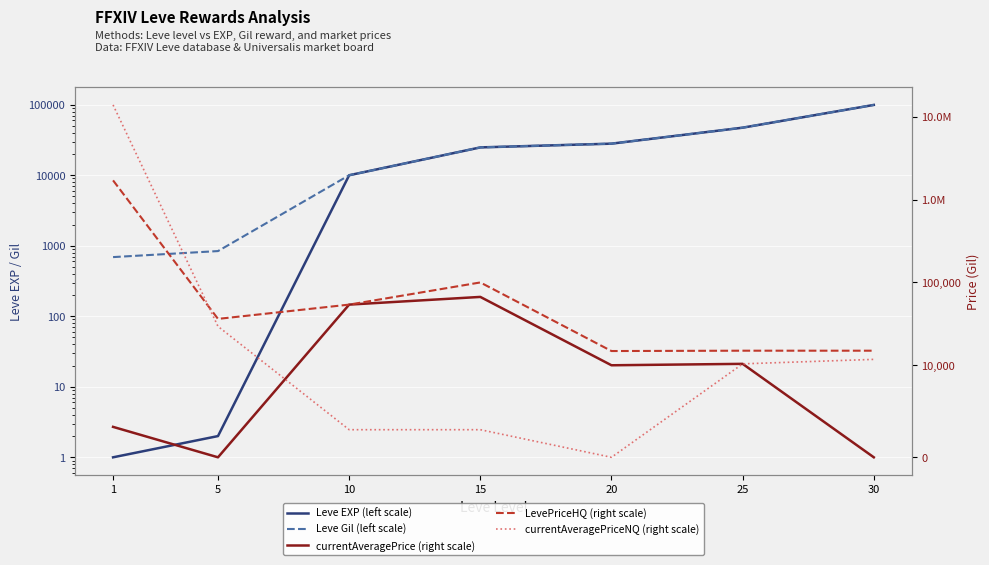

What is the total value across all series at 5?

66624